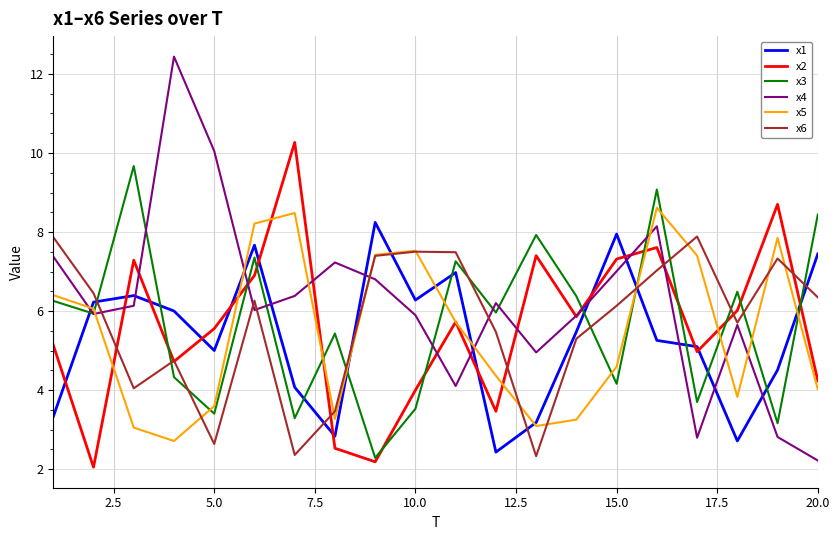

How many lines are shown in the chart?

6